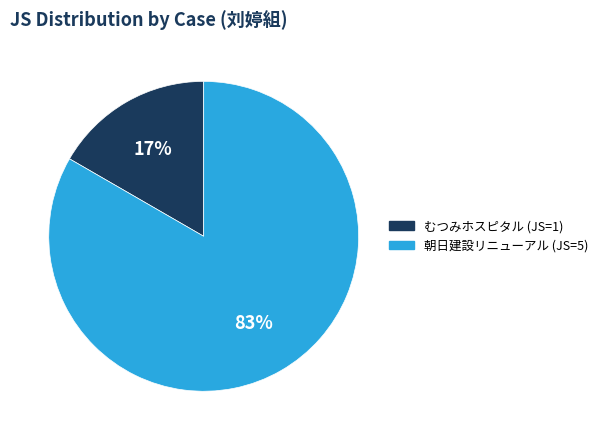

To the nearest percent, what is the average slice percentage?

50%